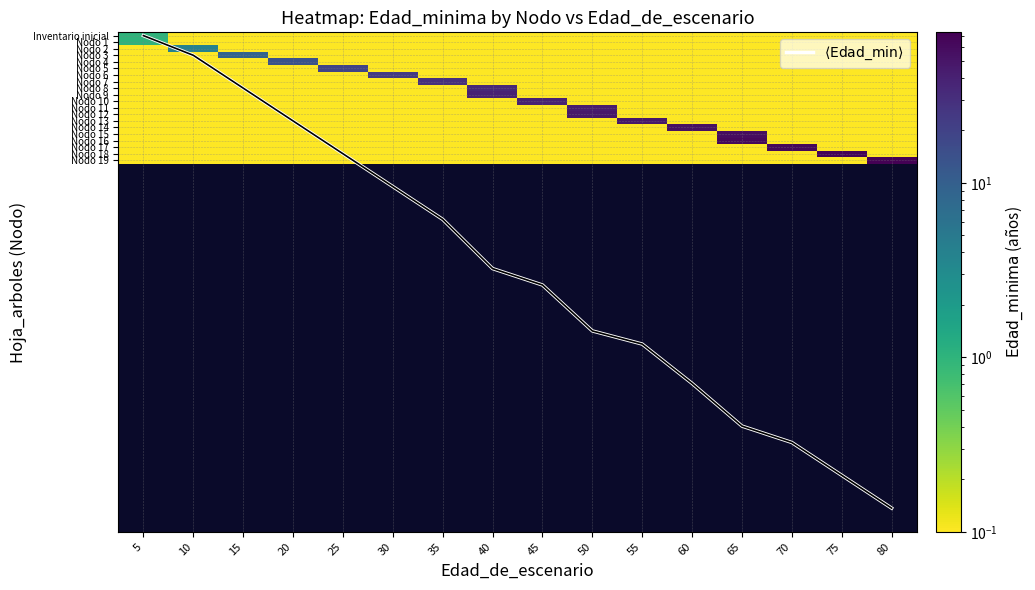

At which label does Nodo 4 reach its peak?

20